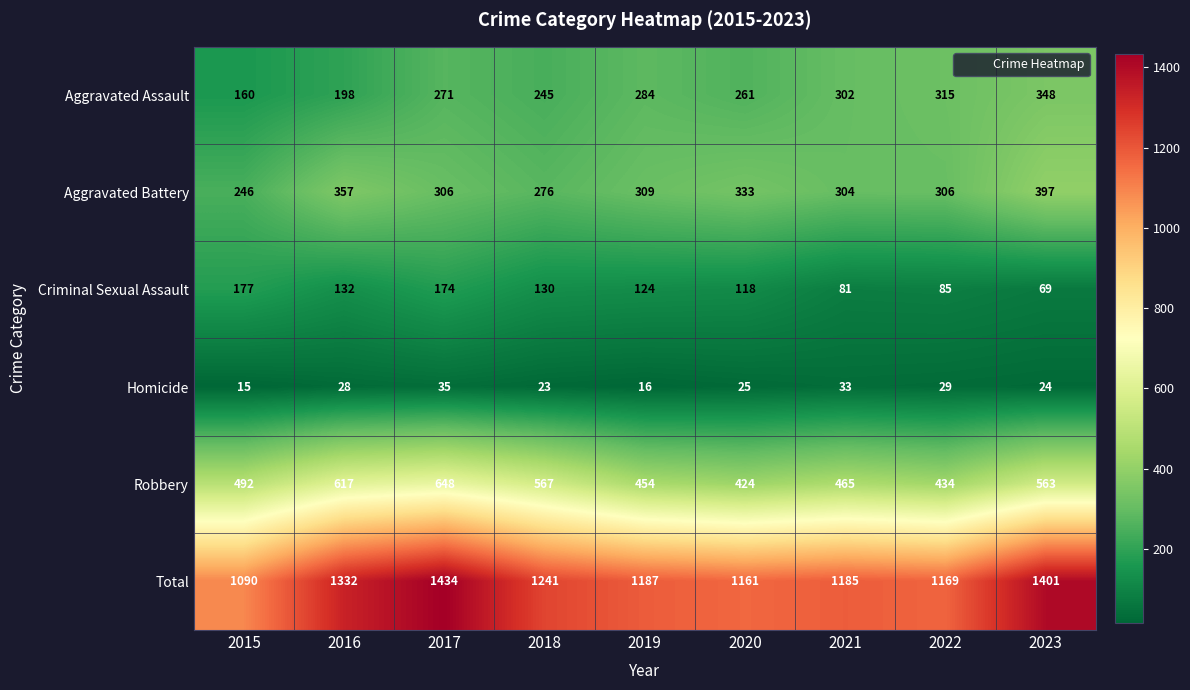

What is the spread (max minus min) of values at 2023?

1377